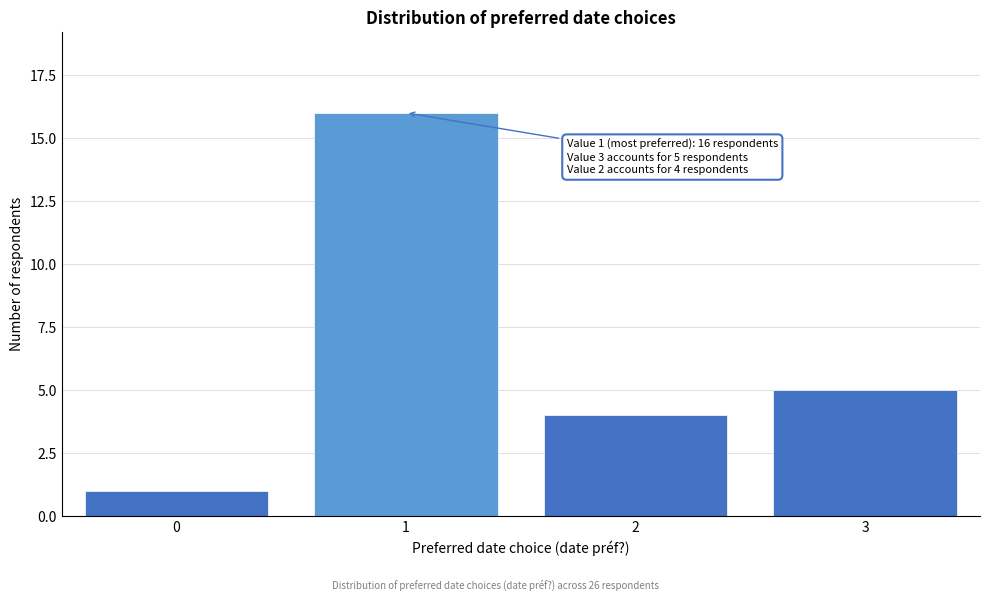

Reading left to right, list all the values displayed in this chart.

0=1	1=16	2=4	3=5